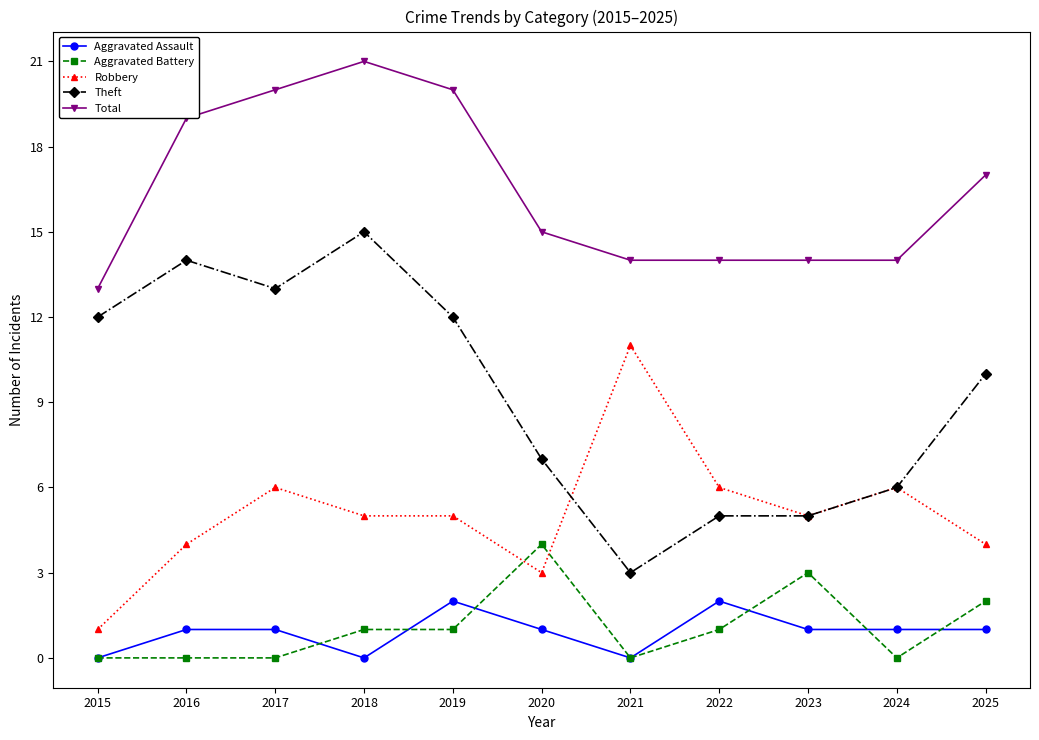

At which category does the chart reach its peak across all series?

2018